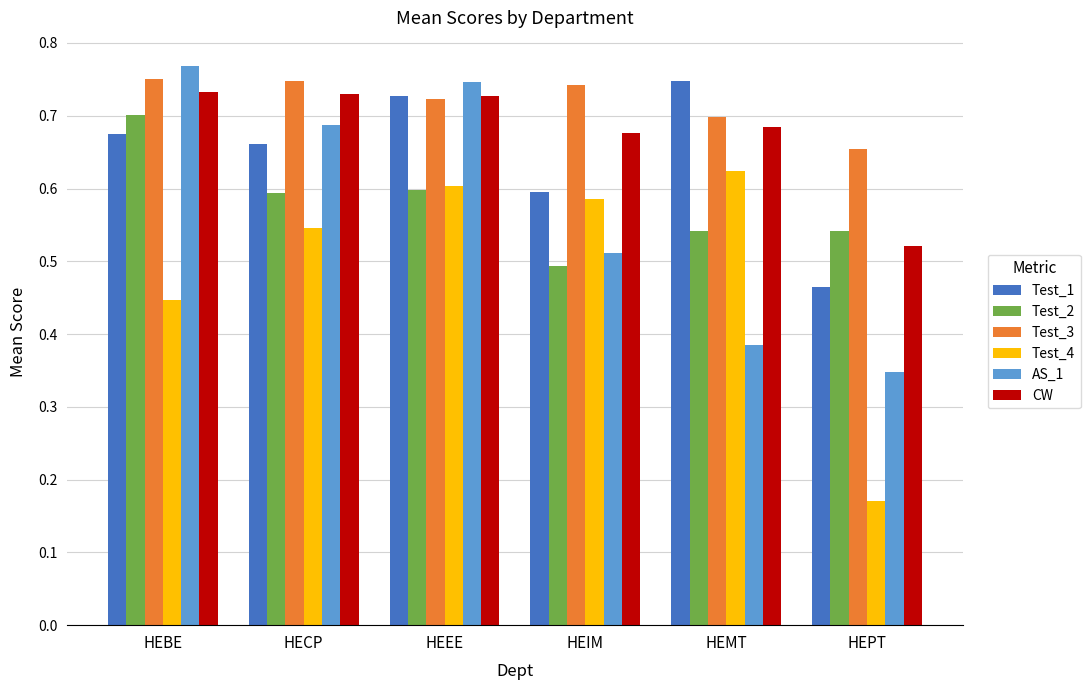

What are all the series names shown in the legend?

Test_1, Test_2, Test_3, Test_4, AS_1, CW